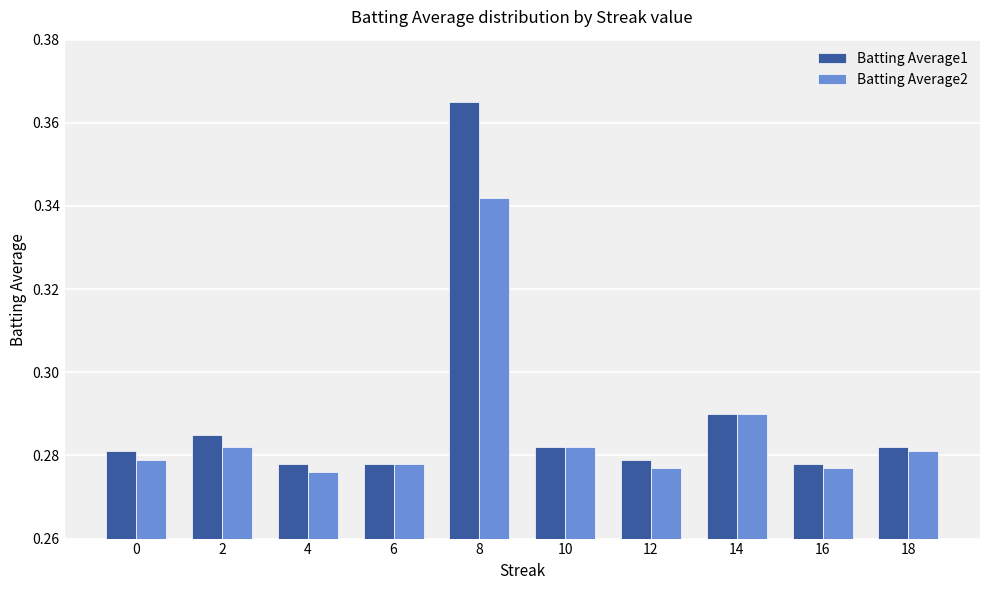

Does the chart contain any negative values?

No